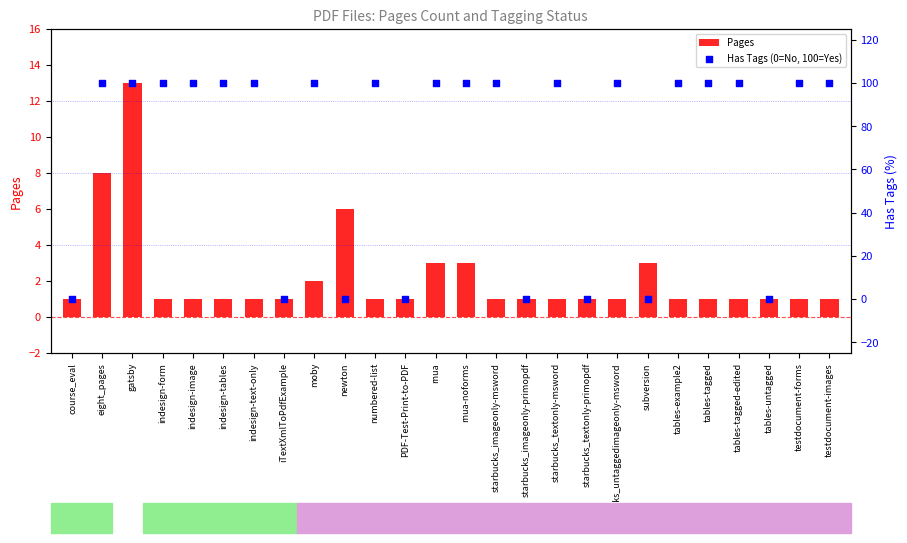

Which series has the widest spread of Y values?

Has Tags (0=No, 100=Yes)